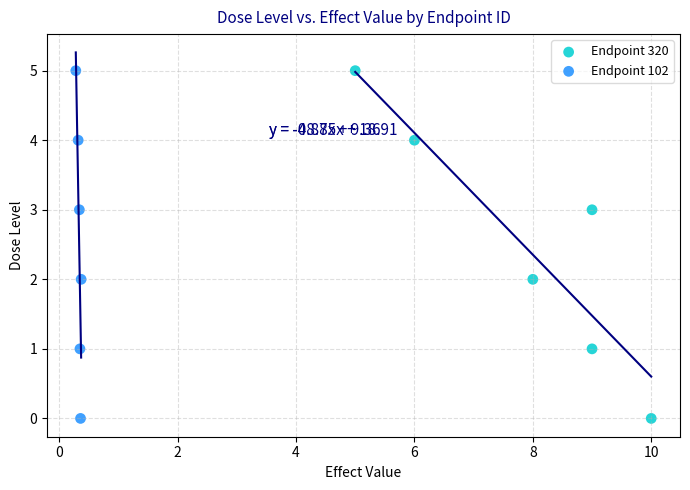

What are all the series names shown in the legend?

Endpoint 320, Endpoint 102